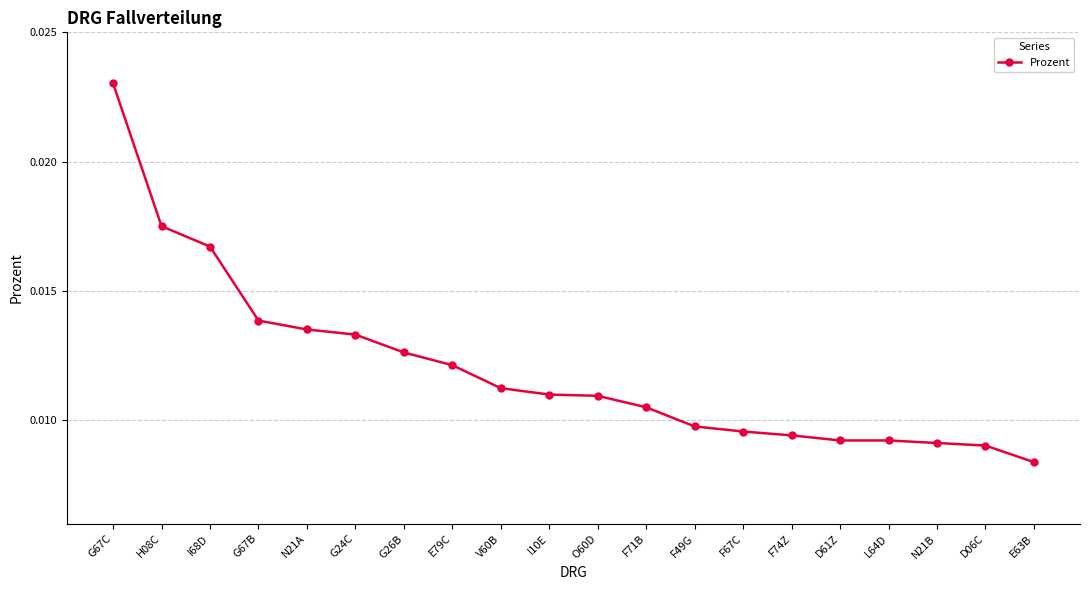

Which category has the highest value across all series?

G67C